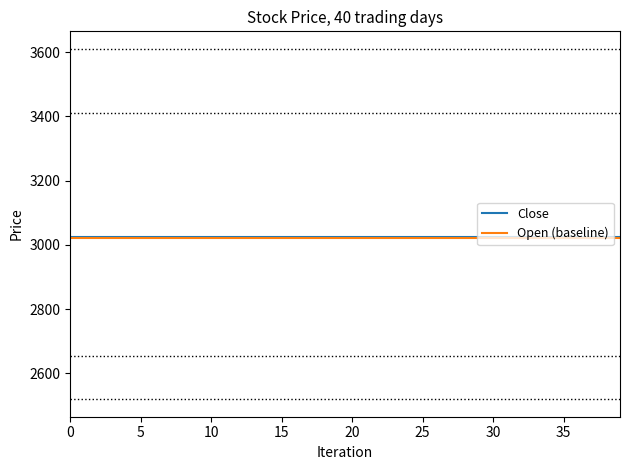

What is the greatest value displayed?

3025.6